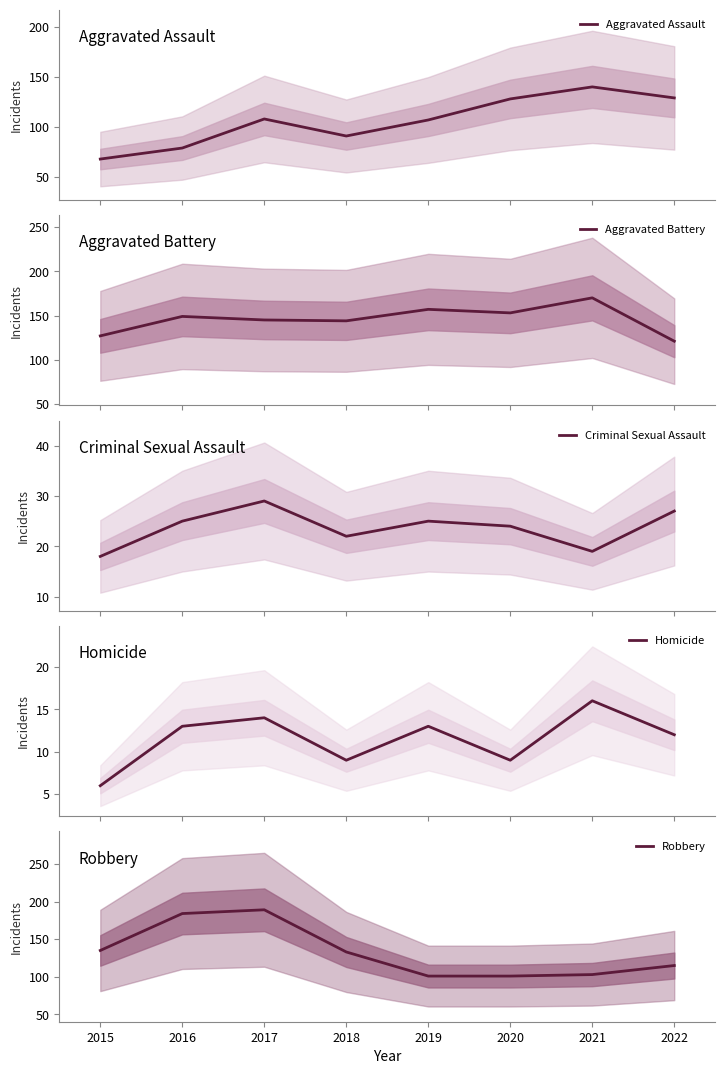

How many values in the Aggravated Battery series are below 149?

4